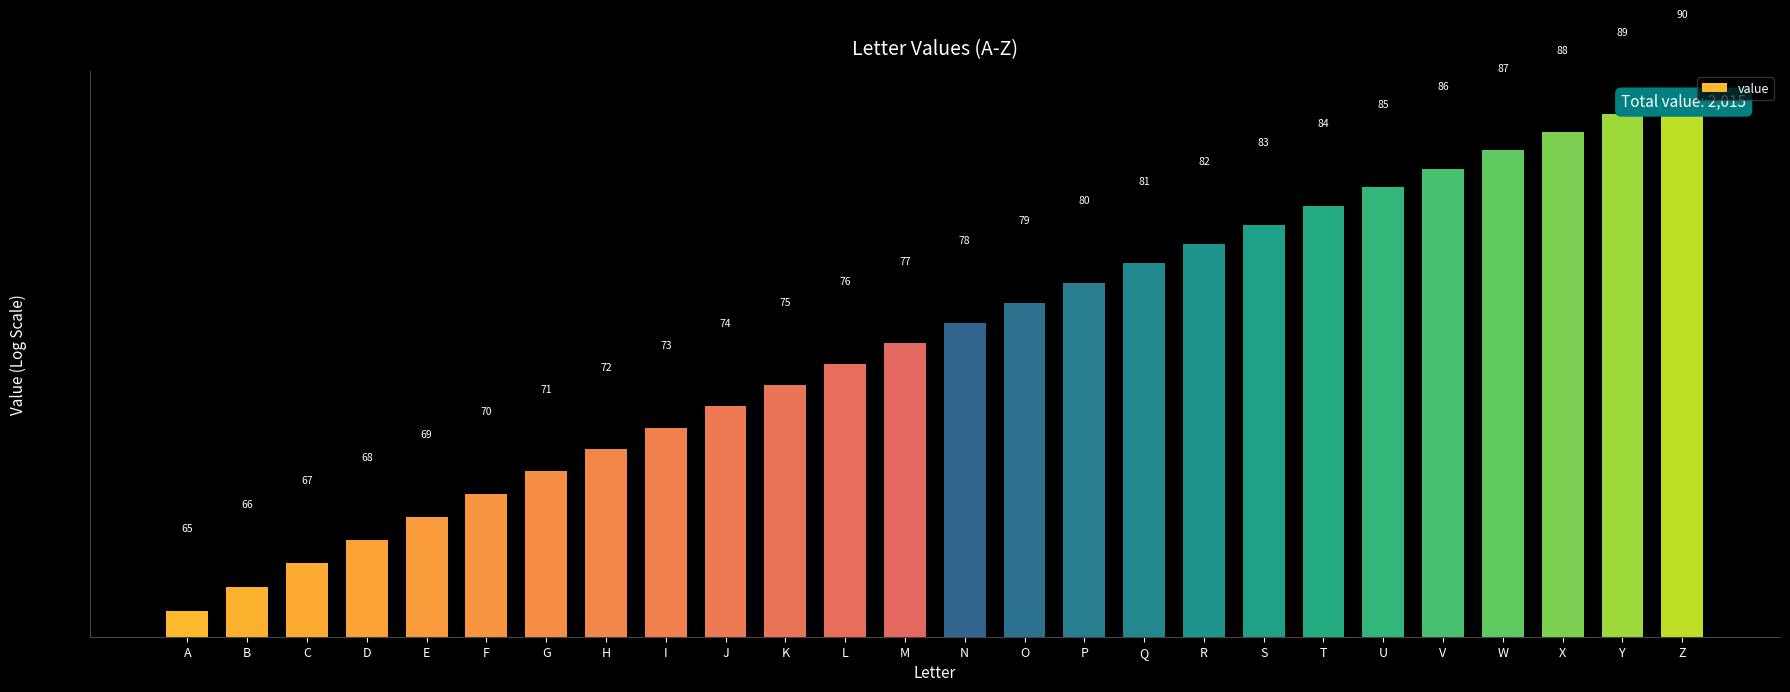

True or false: the data shows 90 at Z.

True